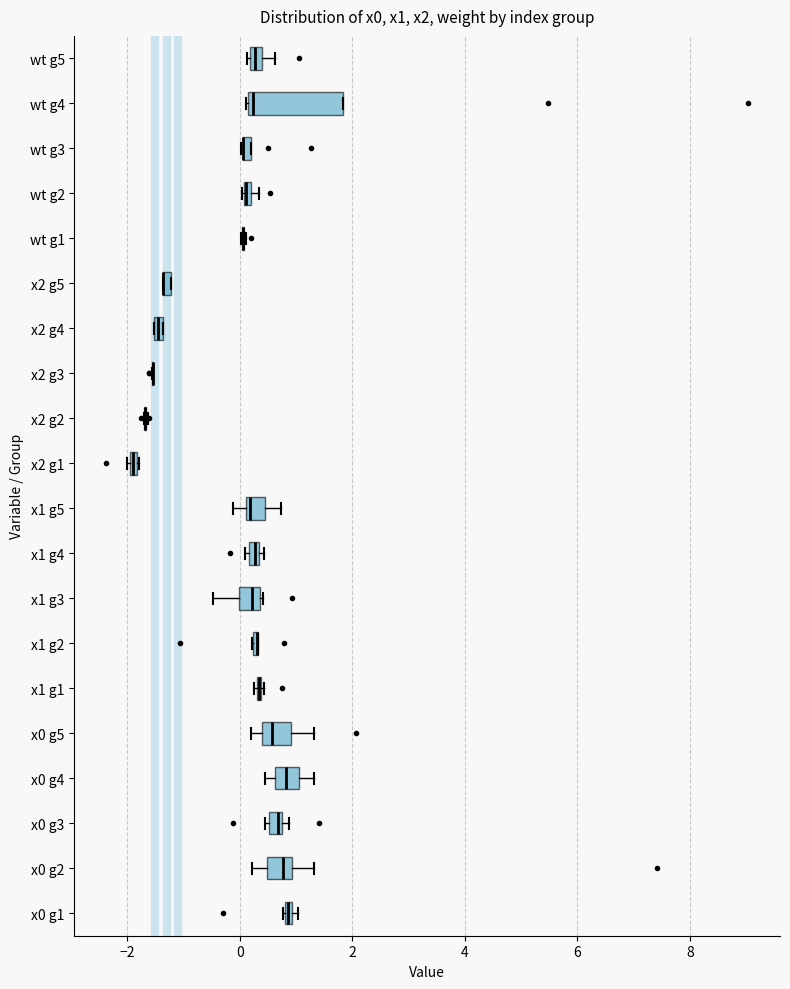

Comparing the boxes themselves (not the whiskers), which one is the widest?

wt g4